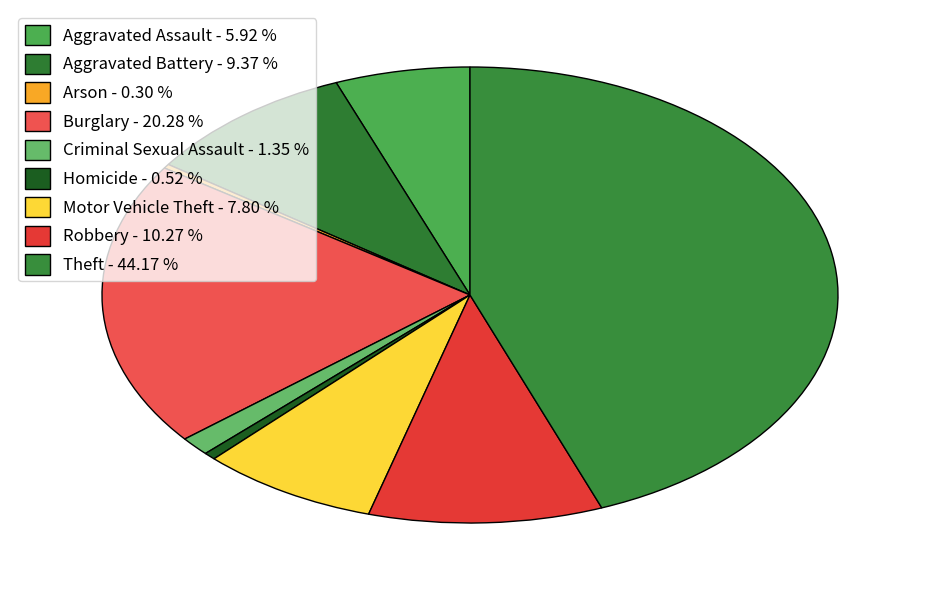

True or false: Burglary accounts for 29% of the total.

False